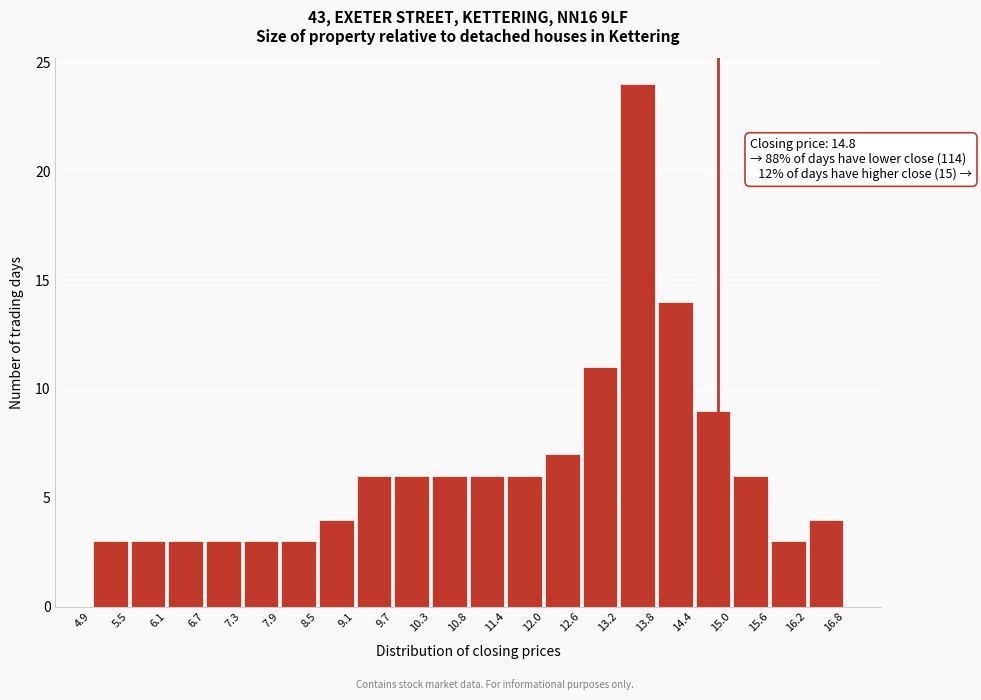

Which range on the x-axis has the tallest bar?

13.2 to 13.8